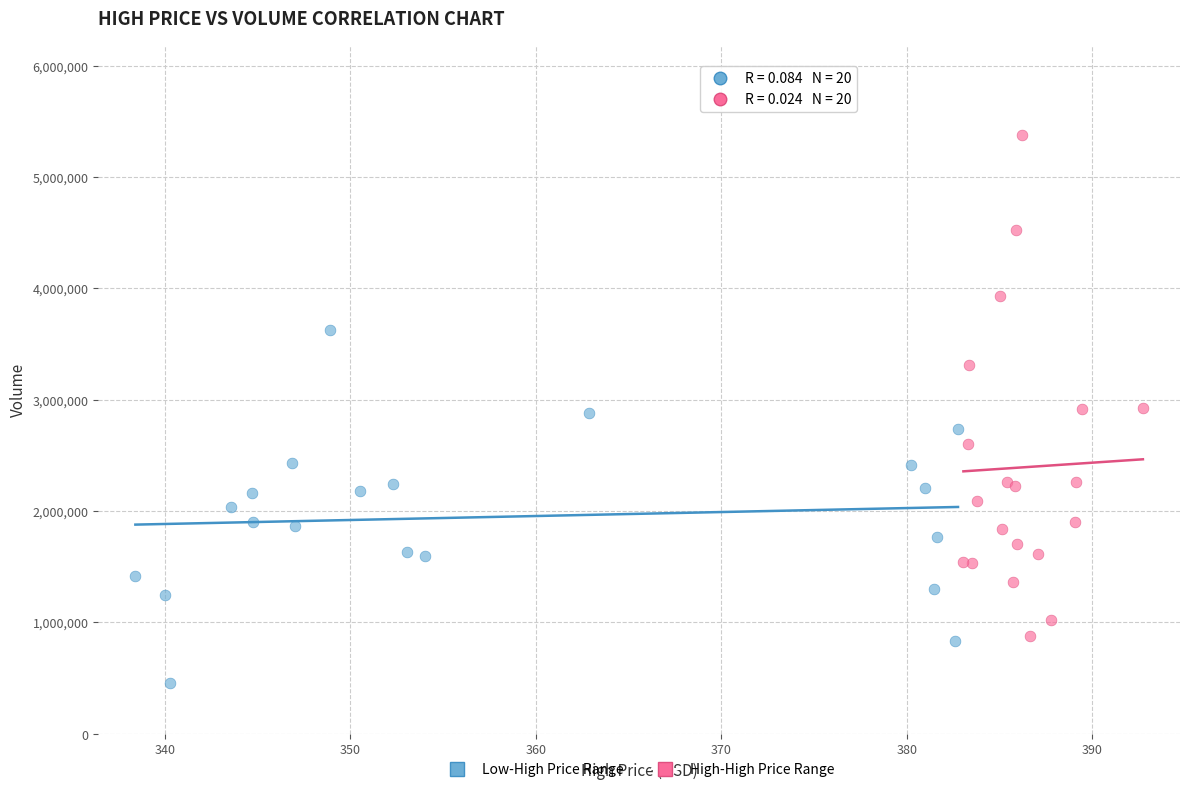

Which series reaches the minimum Y coordinate?

Low-High Price Range